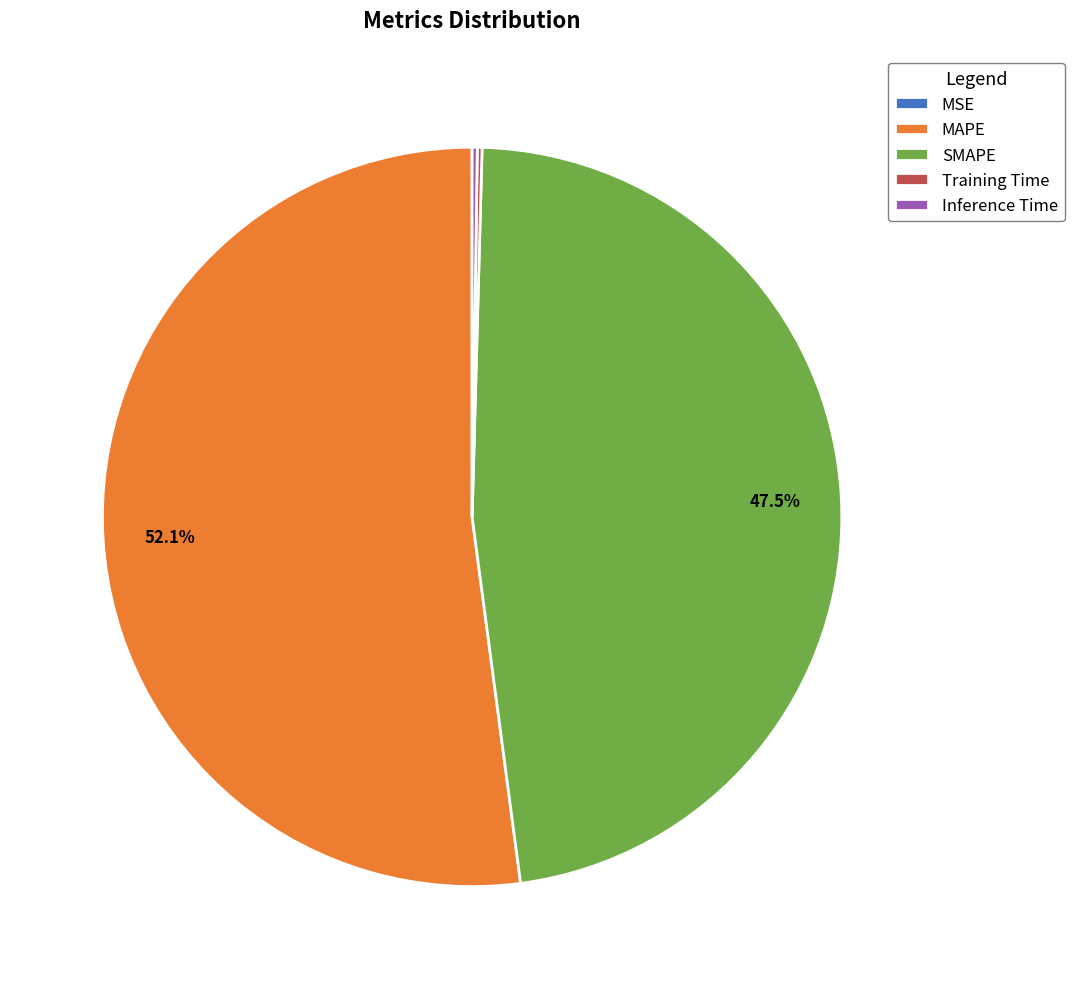

How much of the chart is everything except MAPE?

47.9%